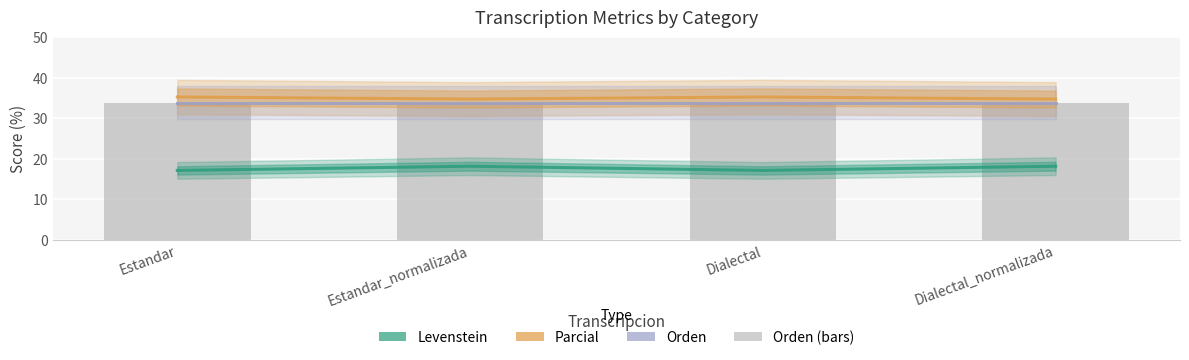

What is the difference between the second highest and second lowest values in the Parcial series?

0.5